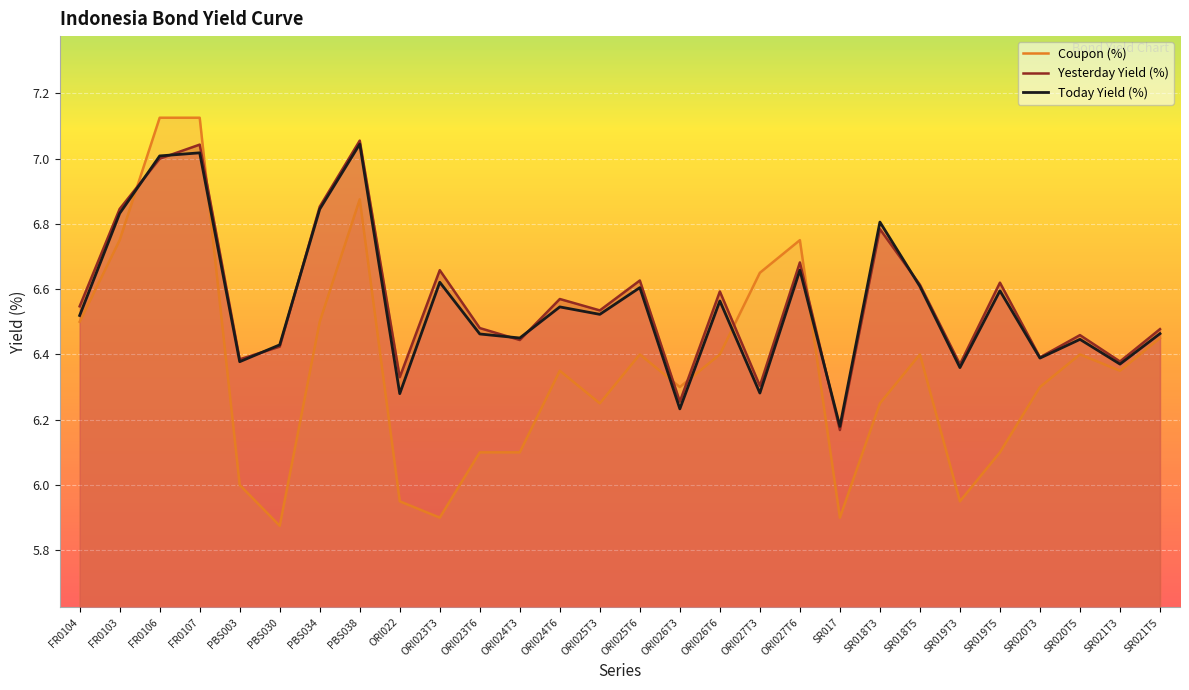

What is the average value of the Yesterday Yield (%) series?

6.6